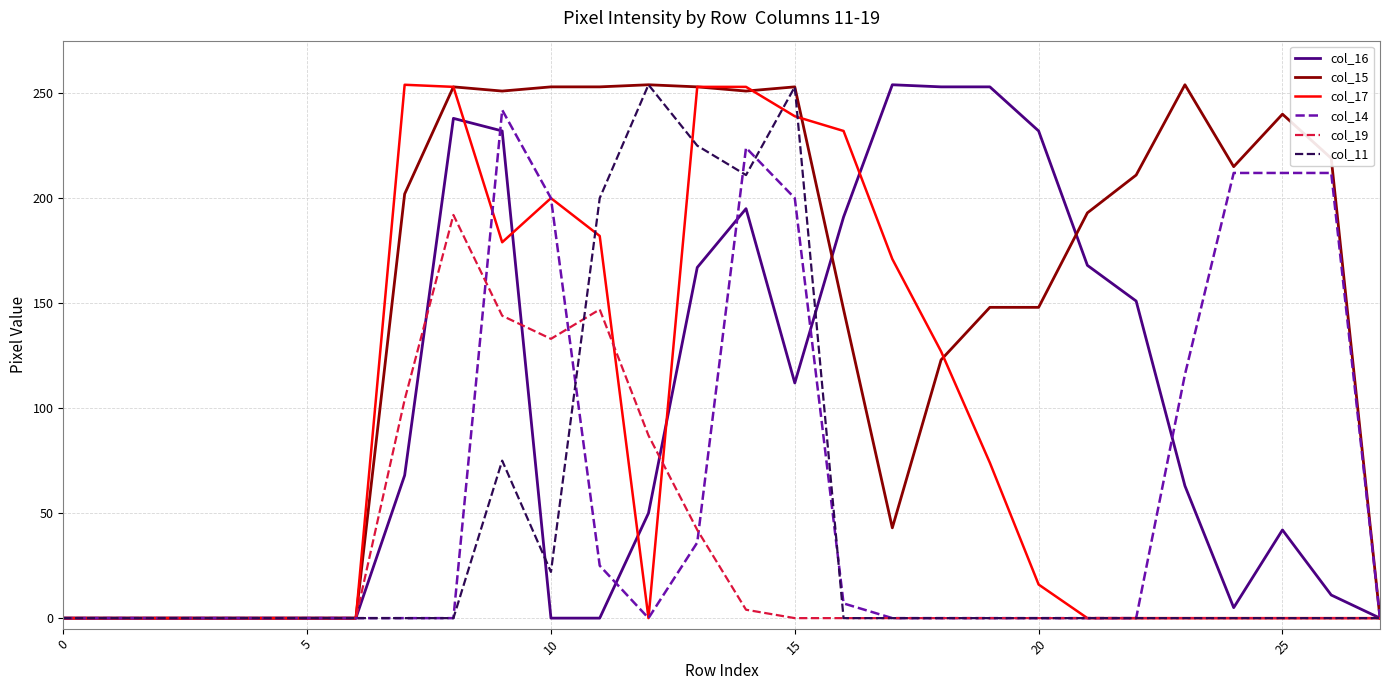

Which series has the largest total across all categories?

col_15